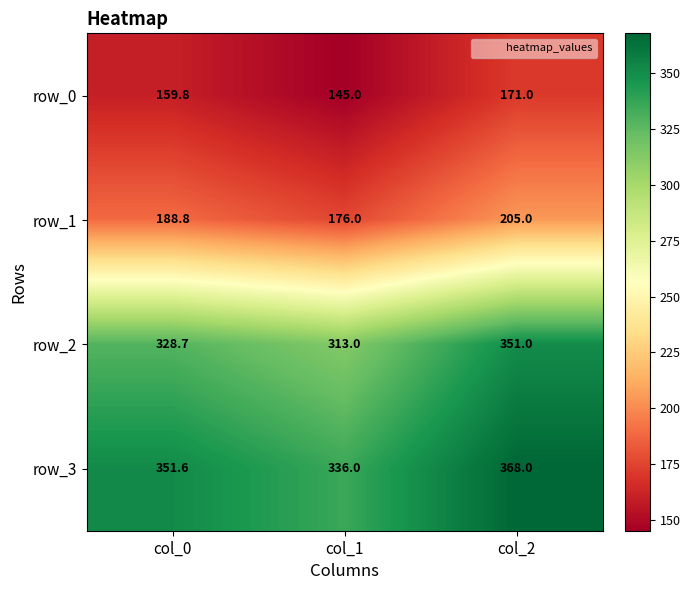

List the series in order of their peak value, highest first.

row_3, row_2, row_1, row_0